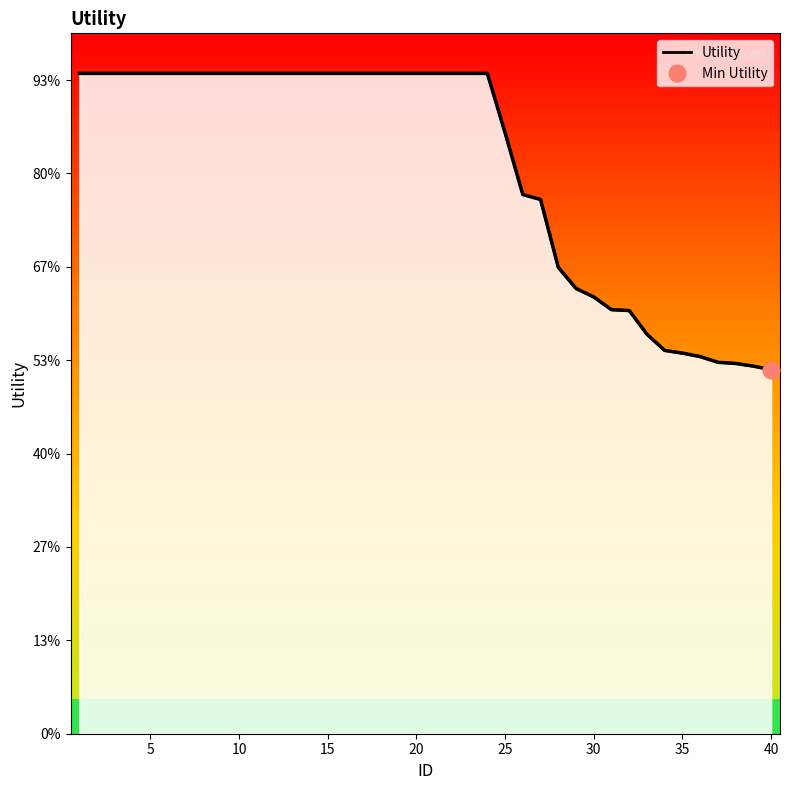

How many lines are shown in the chart?

1